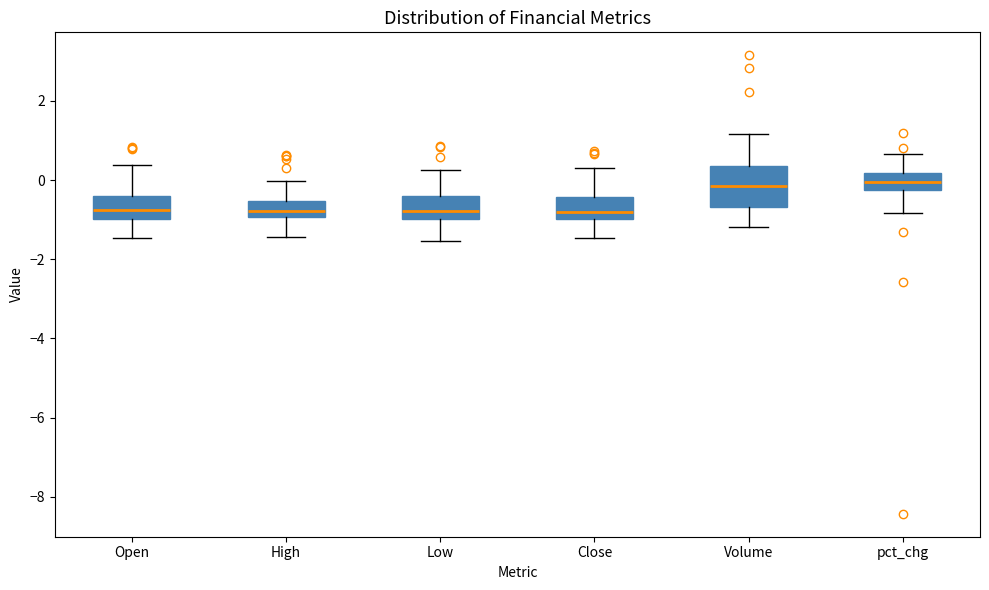

Where is the upper edge of the box for Open on the y-axis? The values are not printed on the chart, so give them approximately, as read against the axis.

-0.4